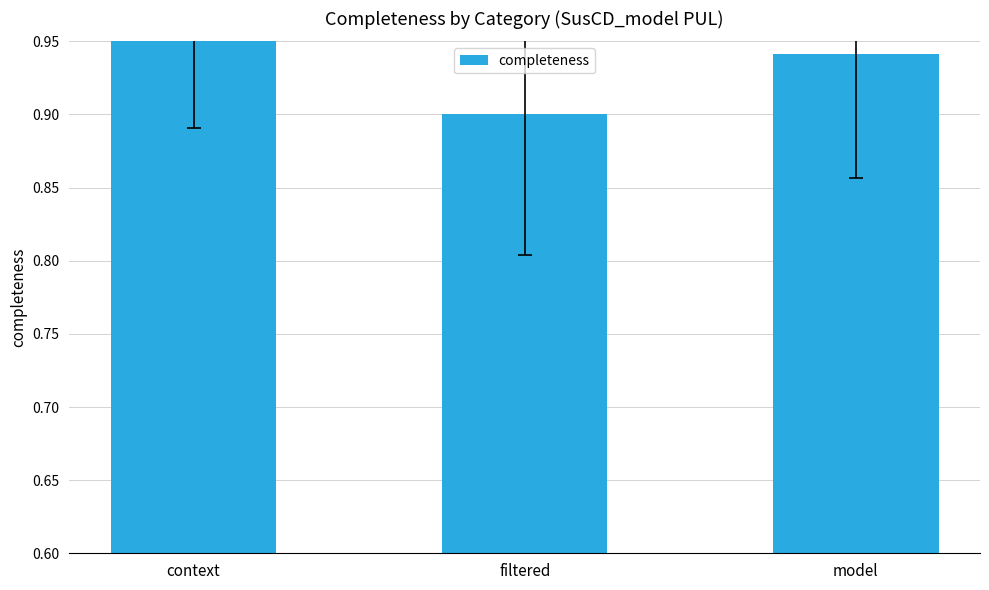

Are the bars horizontal?

No